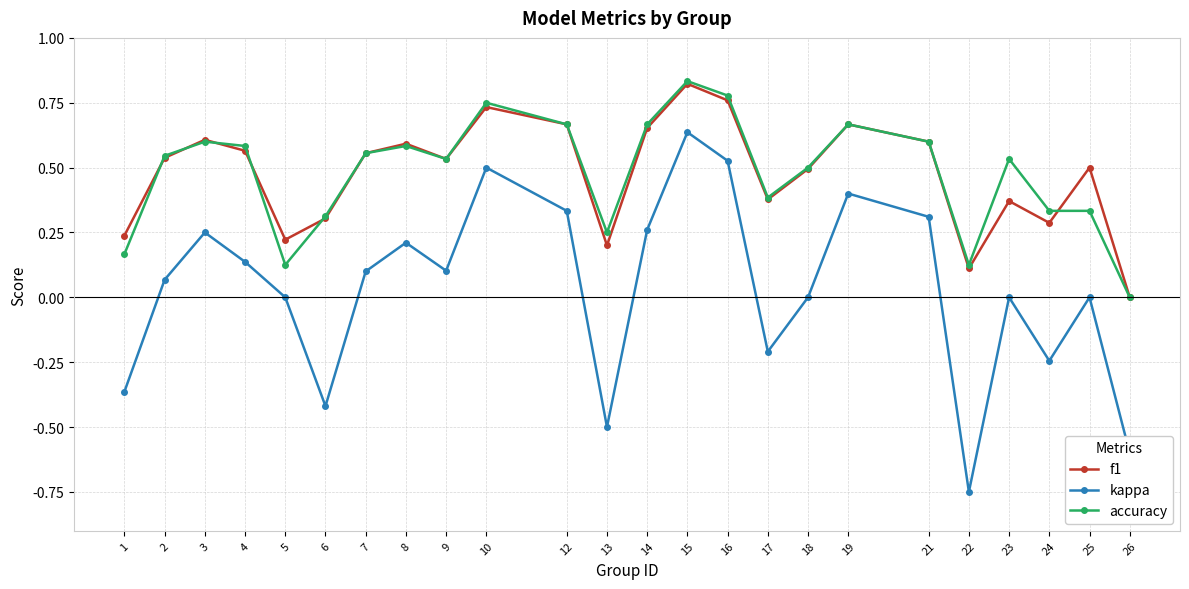

True or false: kappa has a value of 0.1 at 7.

True